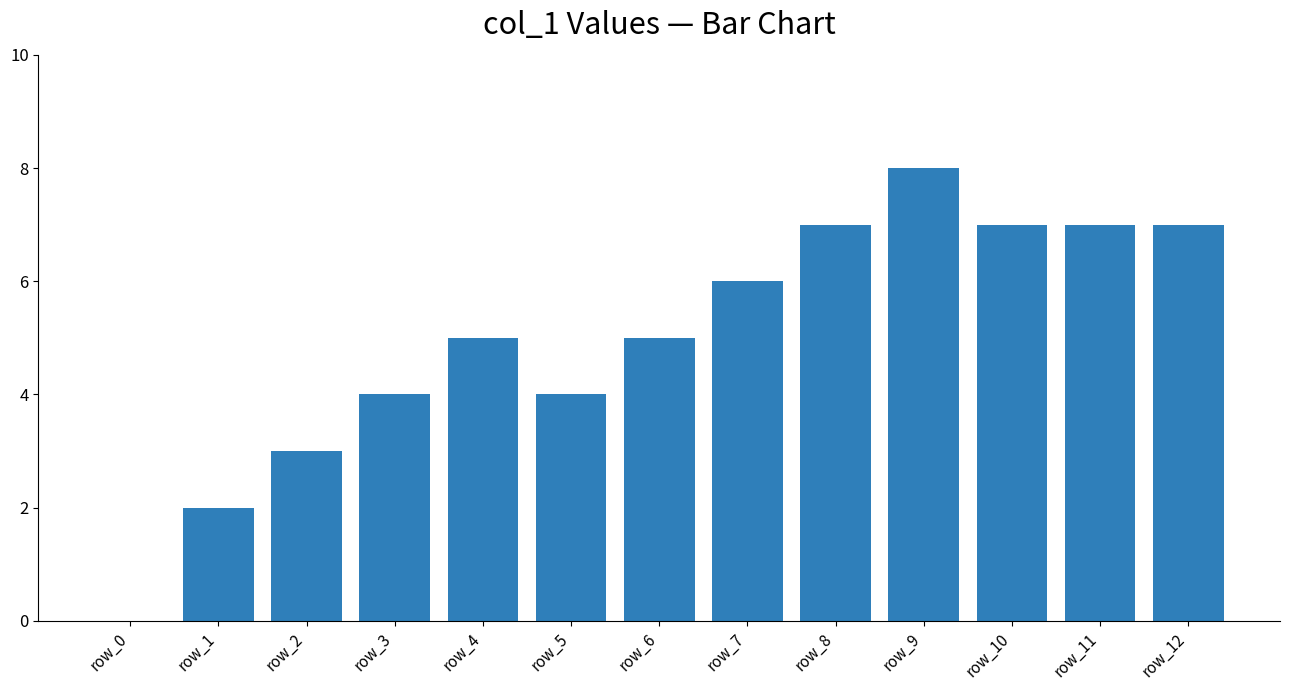

Which label corresponds to the largest value in the chart?

row_9